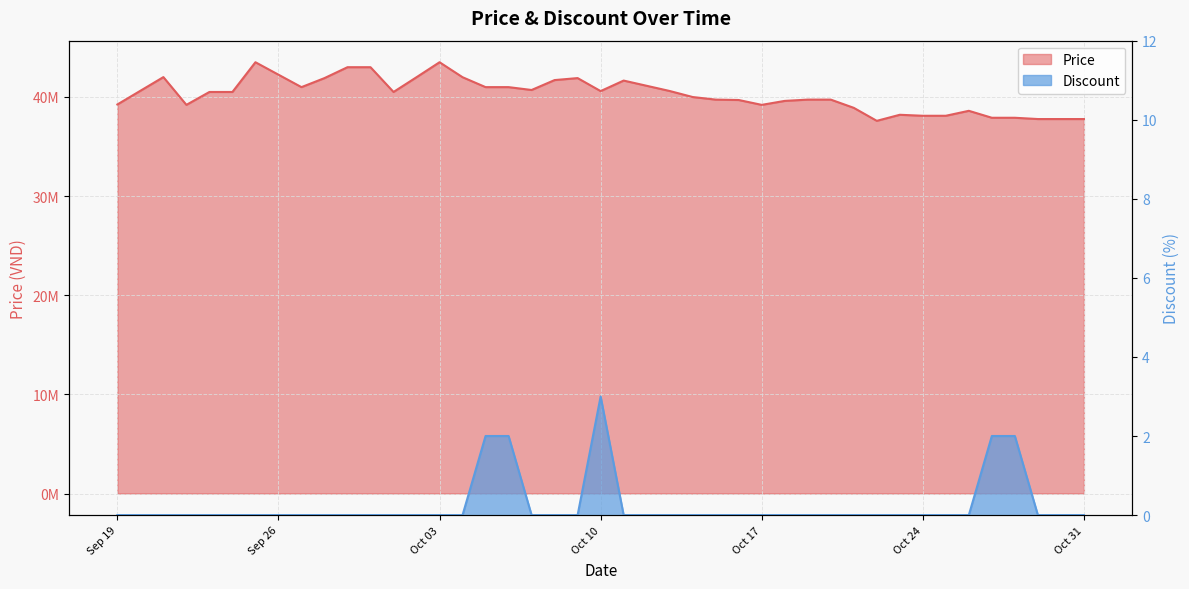

True or false: Discount and Price intersect in this chart.

False